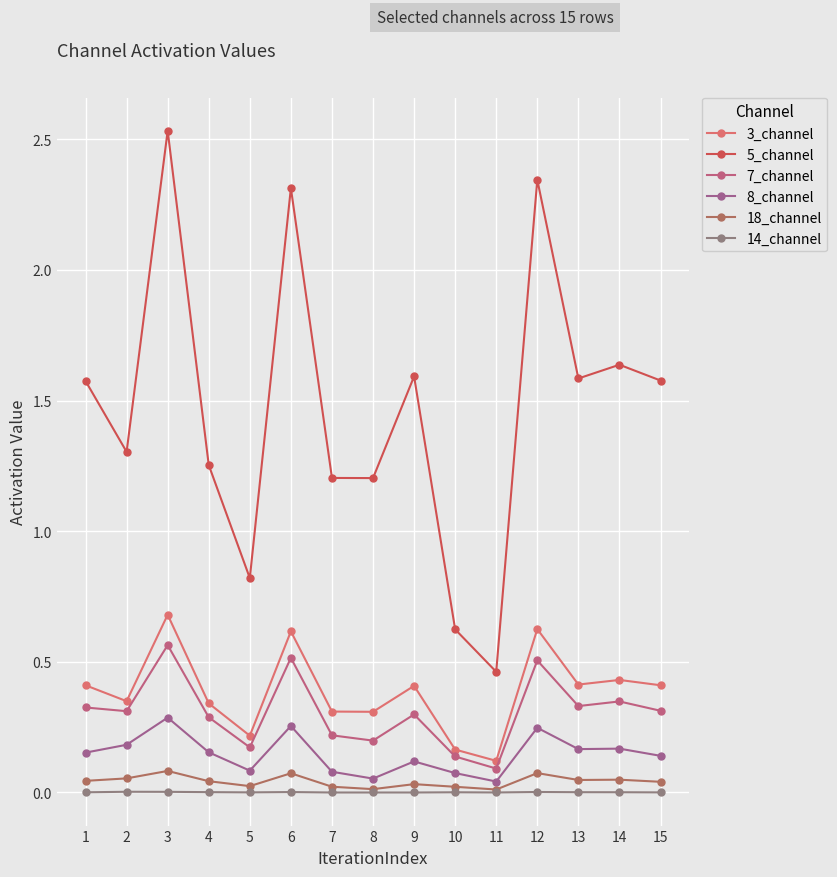

Is this an area chart (filled region under the line)?

No